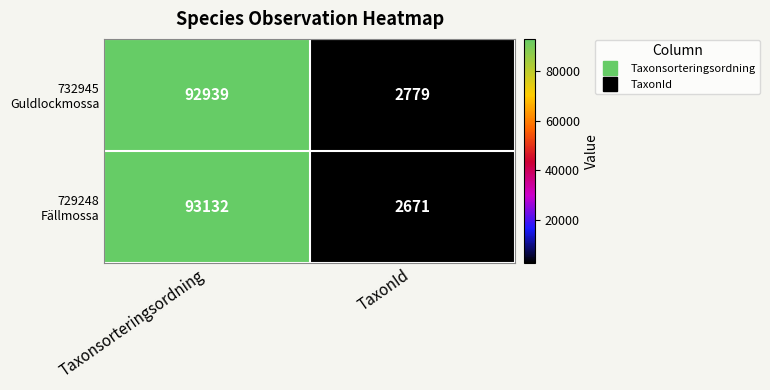

What is the maximum value shown in the chart?

93132